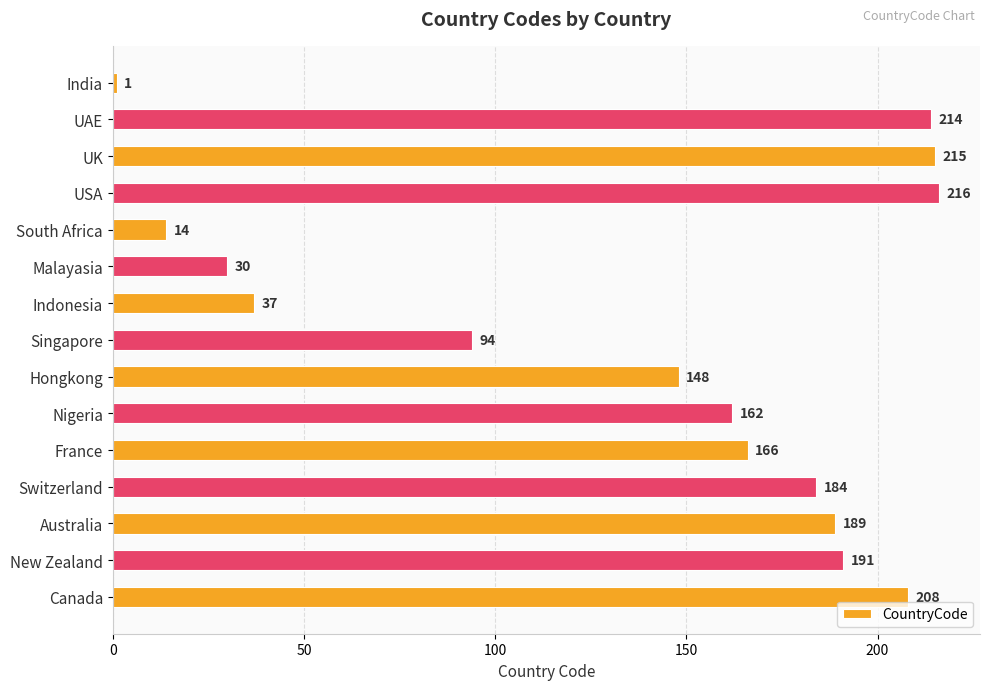

Reading top to bottom, transcribe all the data shown in this chart.

India=1	UAE=214	UK=215	USA=216	South Africa=14	Malayasia=30	Indonesia=37	Singapore=94	Hongkong=148	Nigeria=162	France=166	Switzerland=184	Australia=189	New Zealand=191	Canada=208